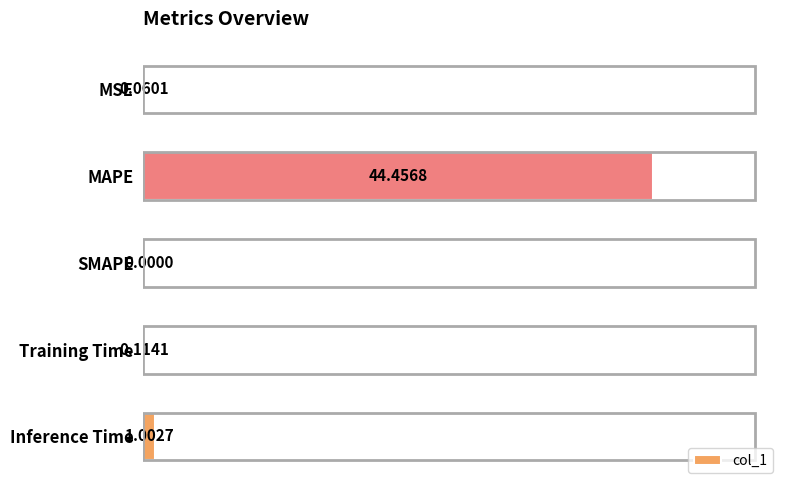

What is the sum of all values?

45.6